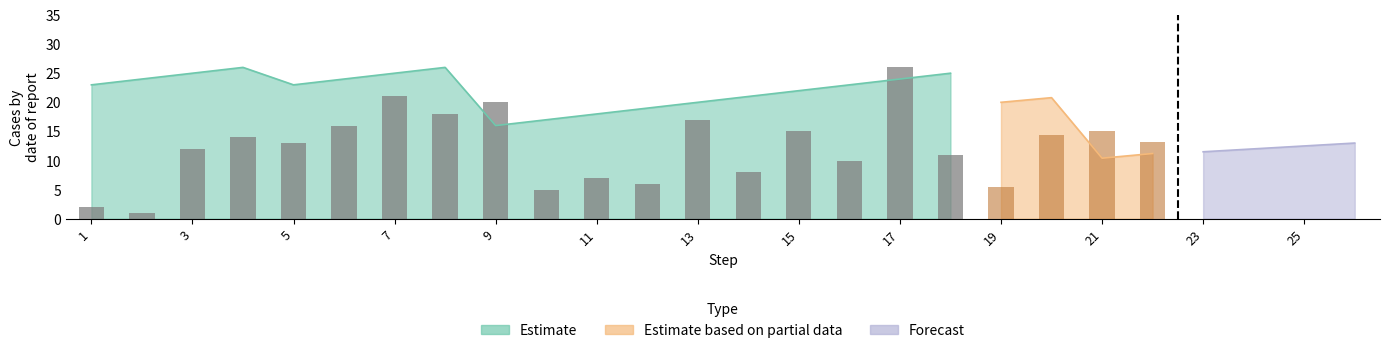

True or false: cabo_in has a value of 4 at 15.

False